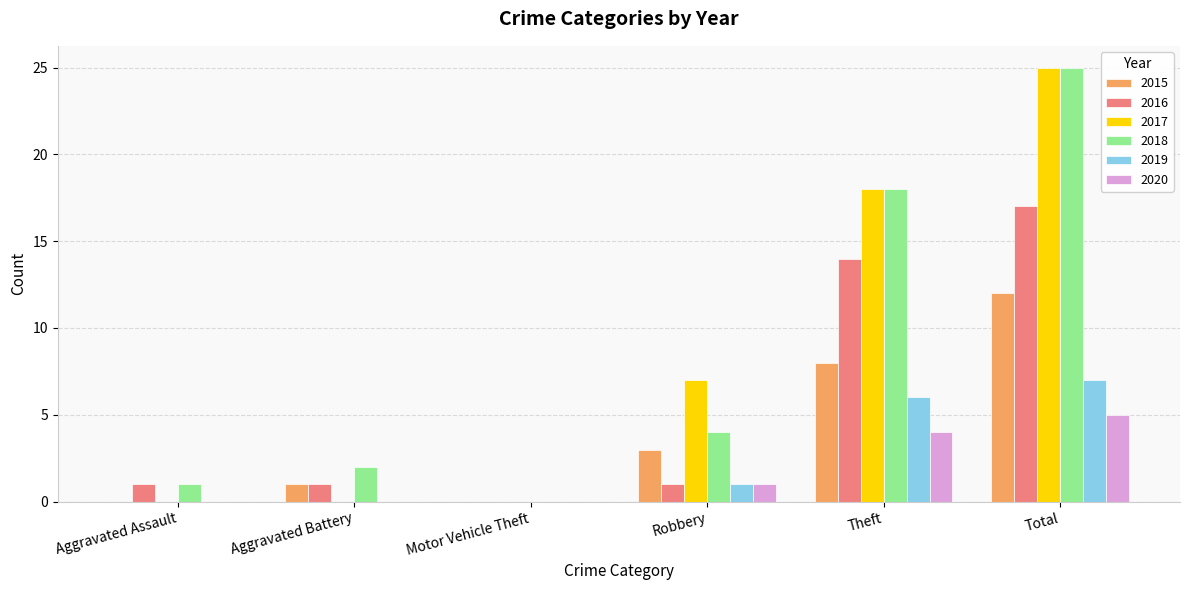

How many data points does each series have?

6